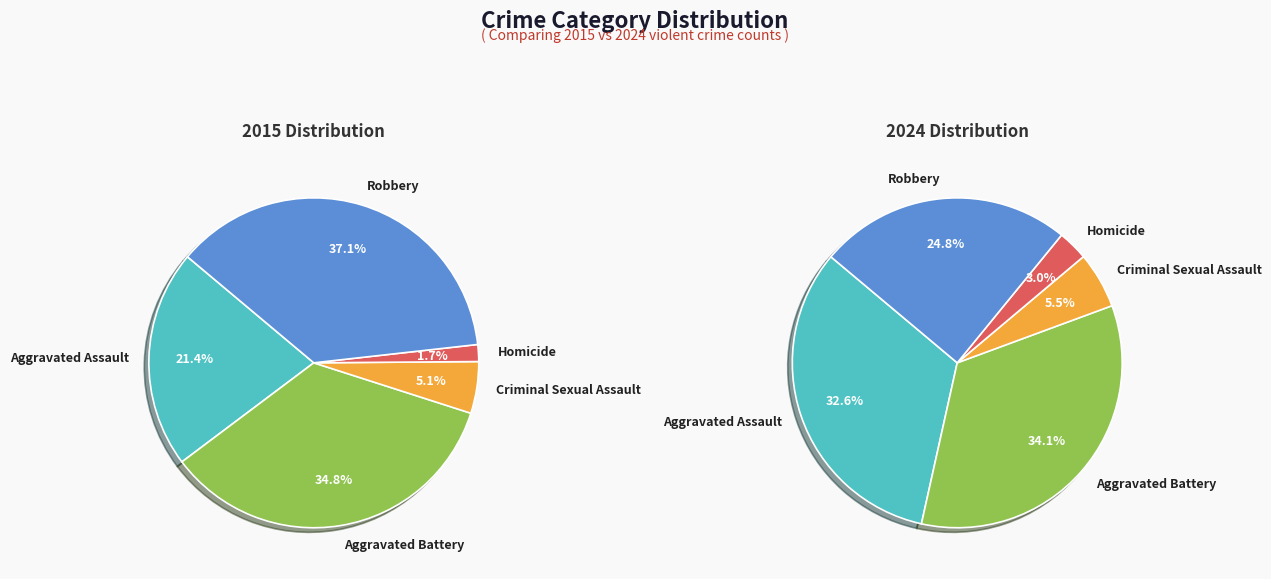

How many segments does this pie chart have?

5